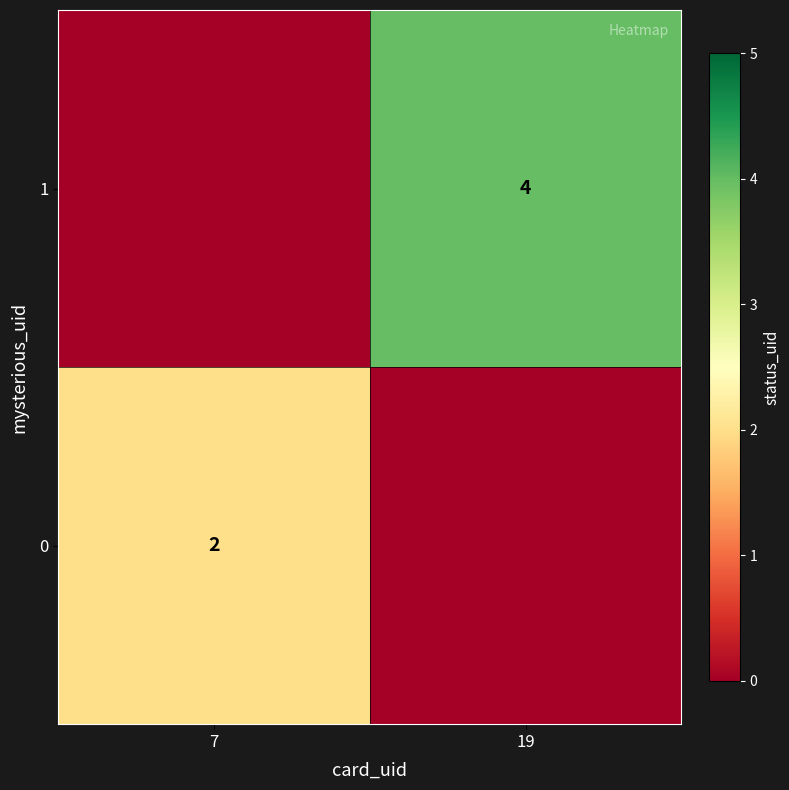

Is it true that 1 equals 2 at 19?

False